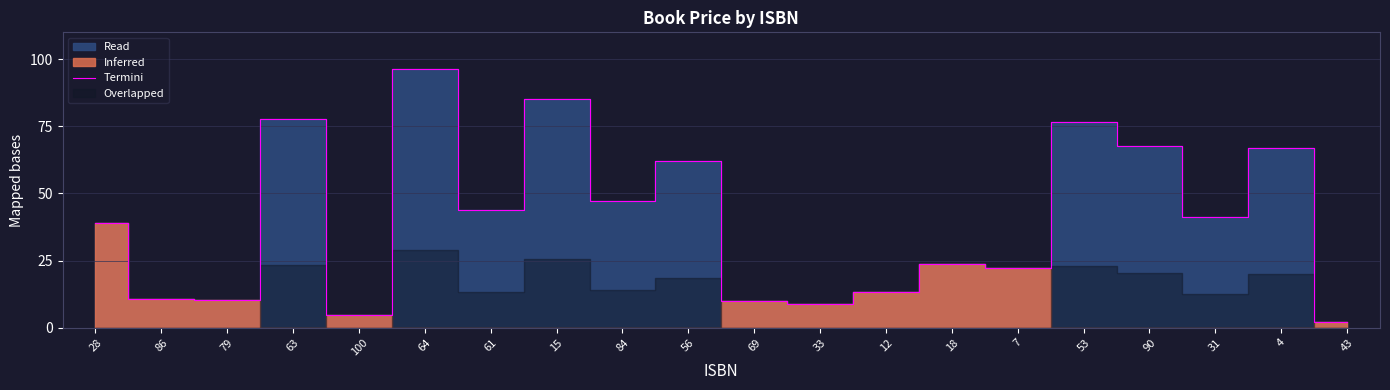

Approximately how many times larger is the value at 15 compared to 61?

1.9